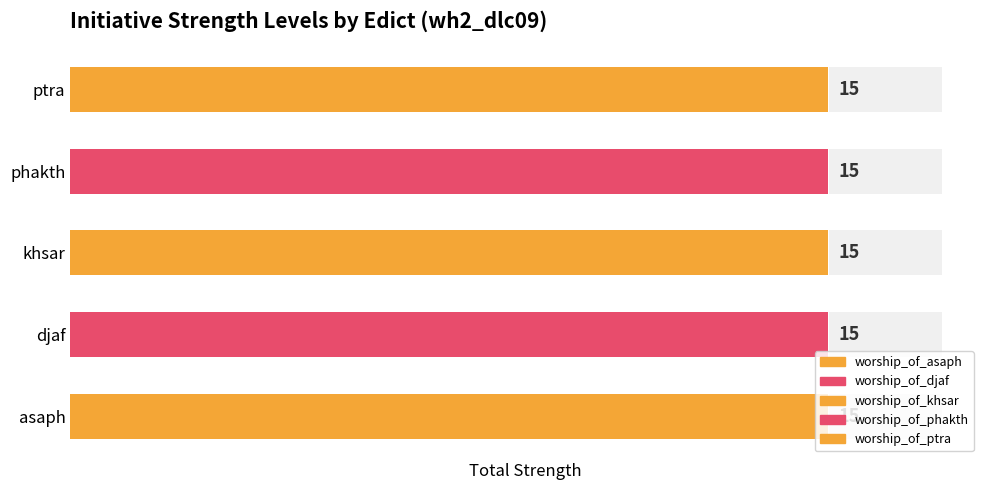

How many data points in worship_of_asaph are above 3?

2